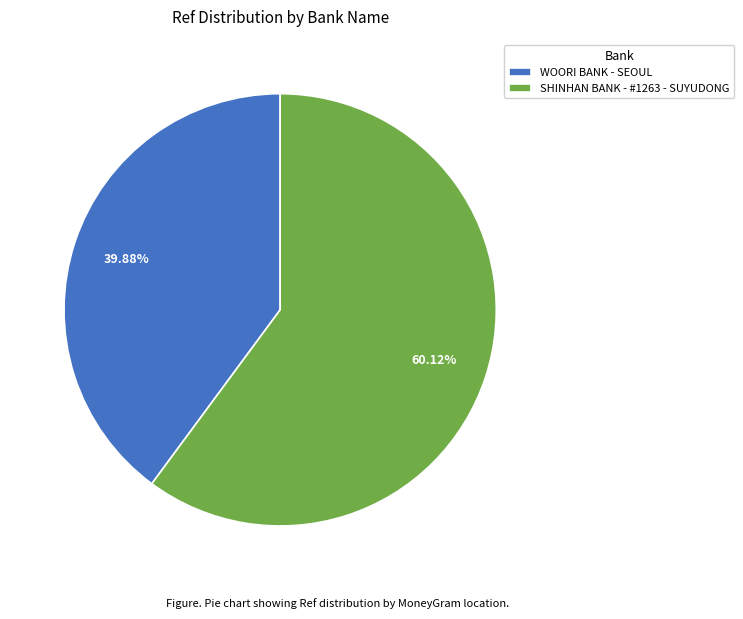

What is the ratio of the value at SHINHAN BANK - #1263 - SUYUDONG to the value at WOORI BANK - SEOUL?

1.5